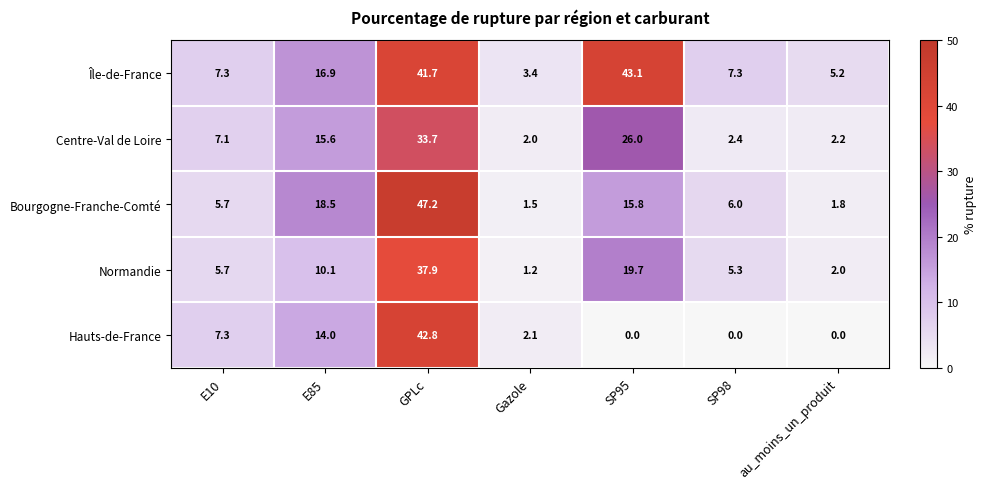

What is the highest value of the Normandie series?

37.9